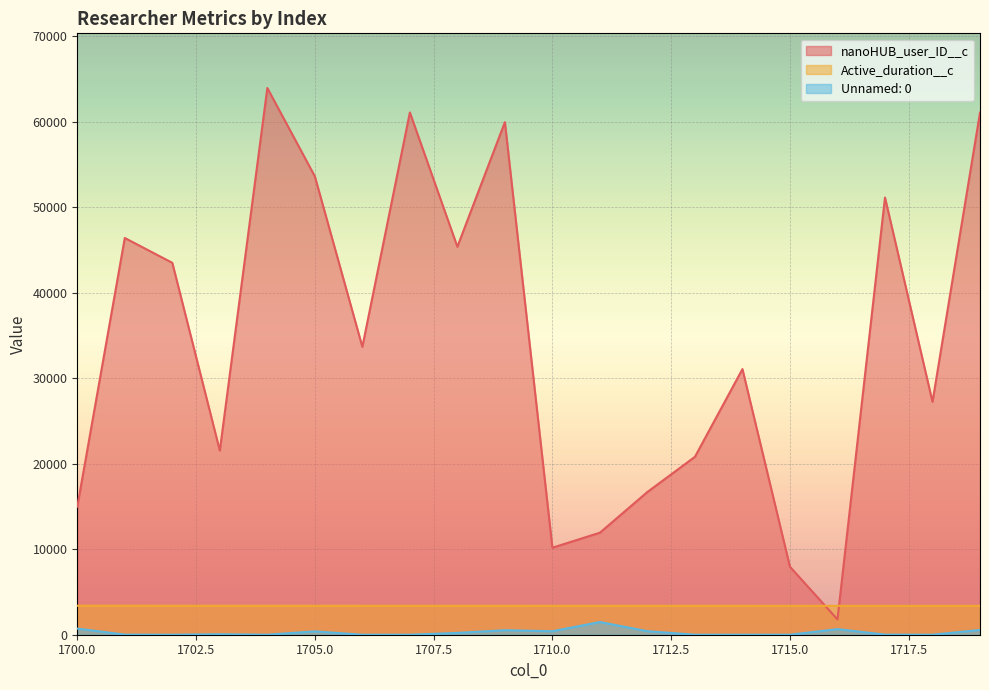

What is the highest value of the nanoHUB_user_ID__c series?

63967